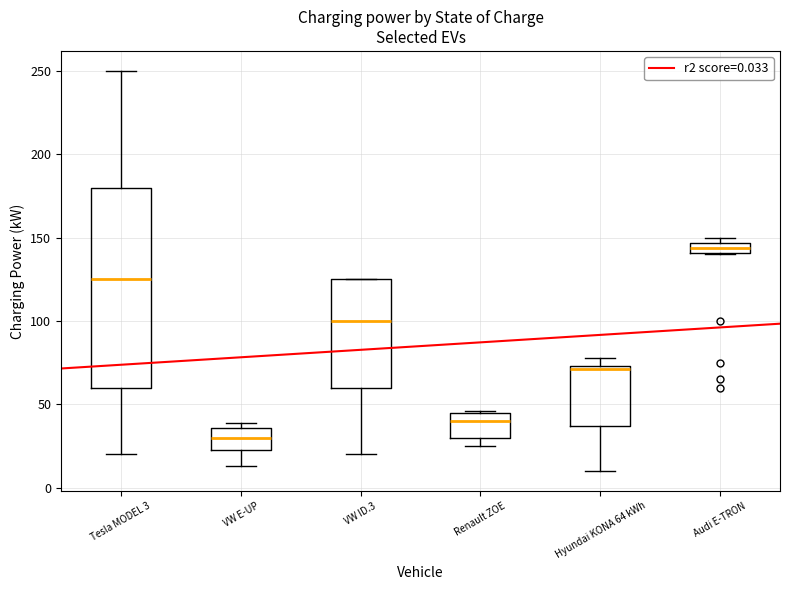

Where is the lower edge of the box for Tesla MODEL 3 on the y-axis? The values are not printed on the chart, so give them approximately, as read against the axis.

60